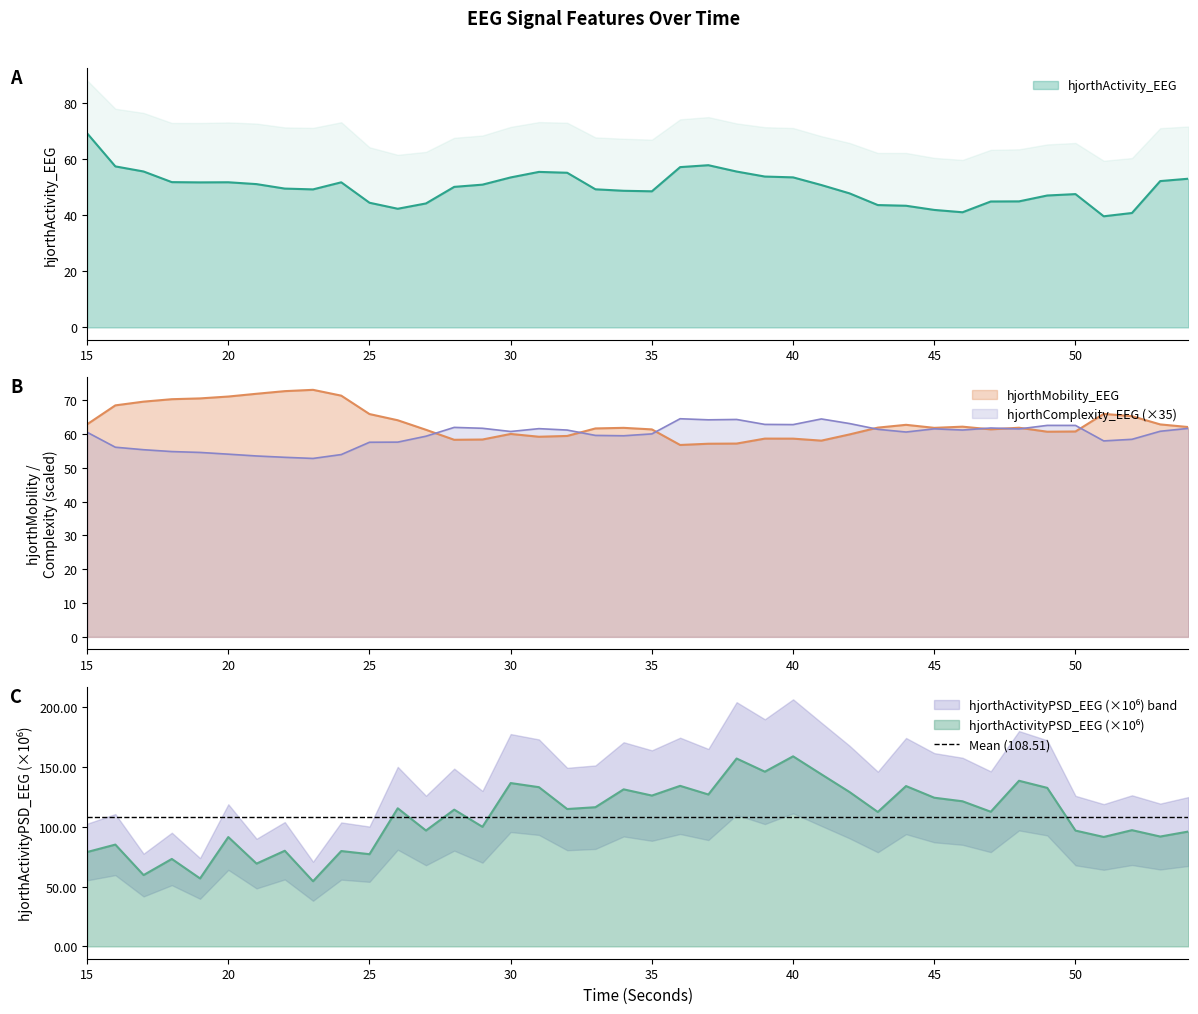

What is the total value across all series at 26?

279.4